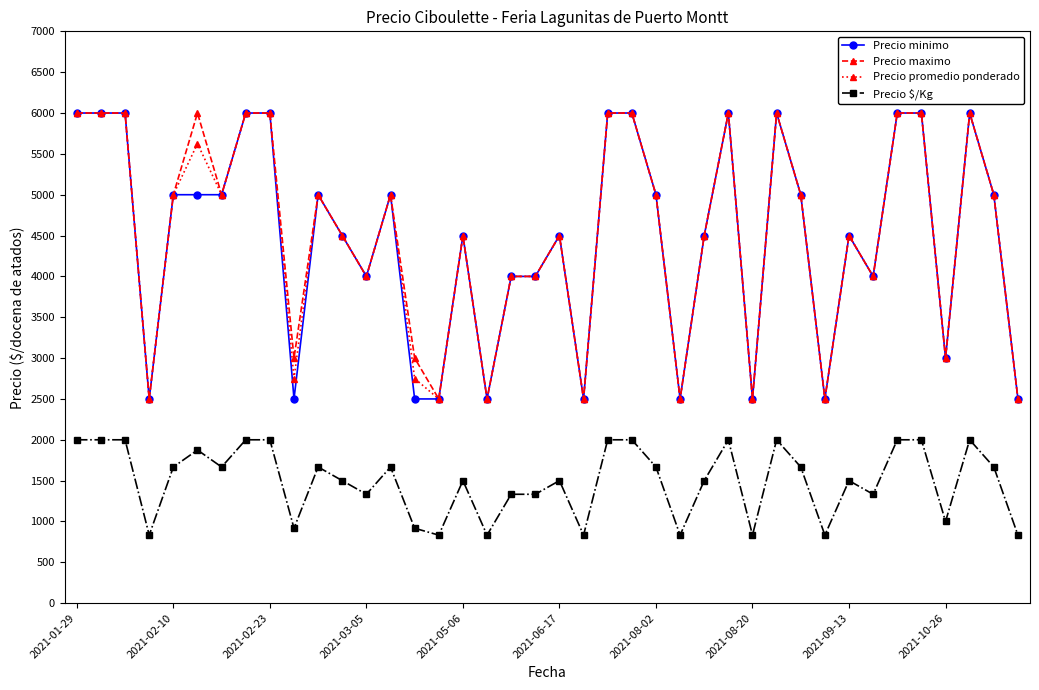

What is the maximum value for Precio $/Kg?

2000